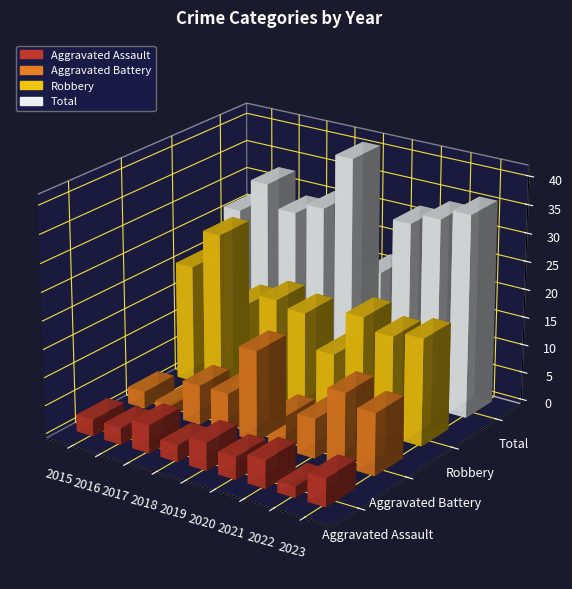

What is the average value of the Aggravated Assault series?

4